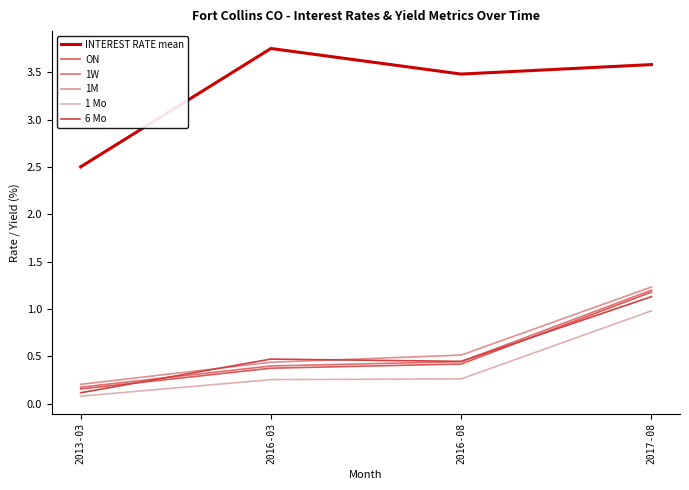

Which has a higher value, 2016-08 or 2016-03?

2016-03